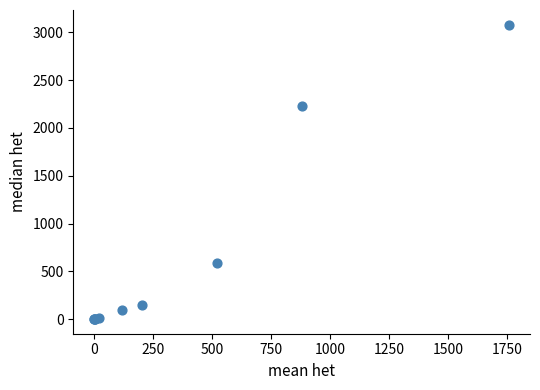

What Y value in the scatter plot is closest to 1540?

2230